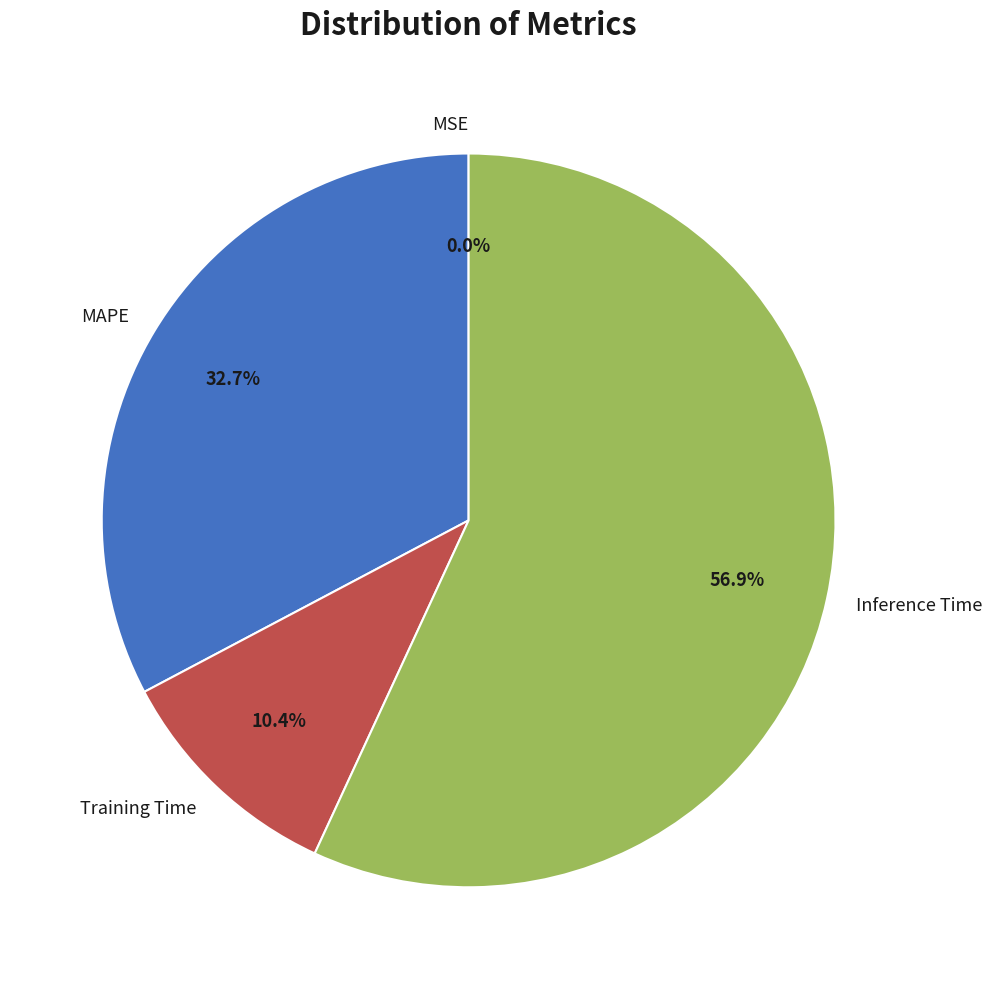

Does any single category account for the majority?

Yes